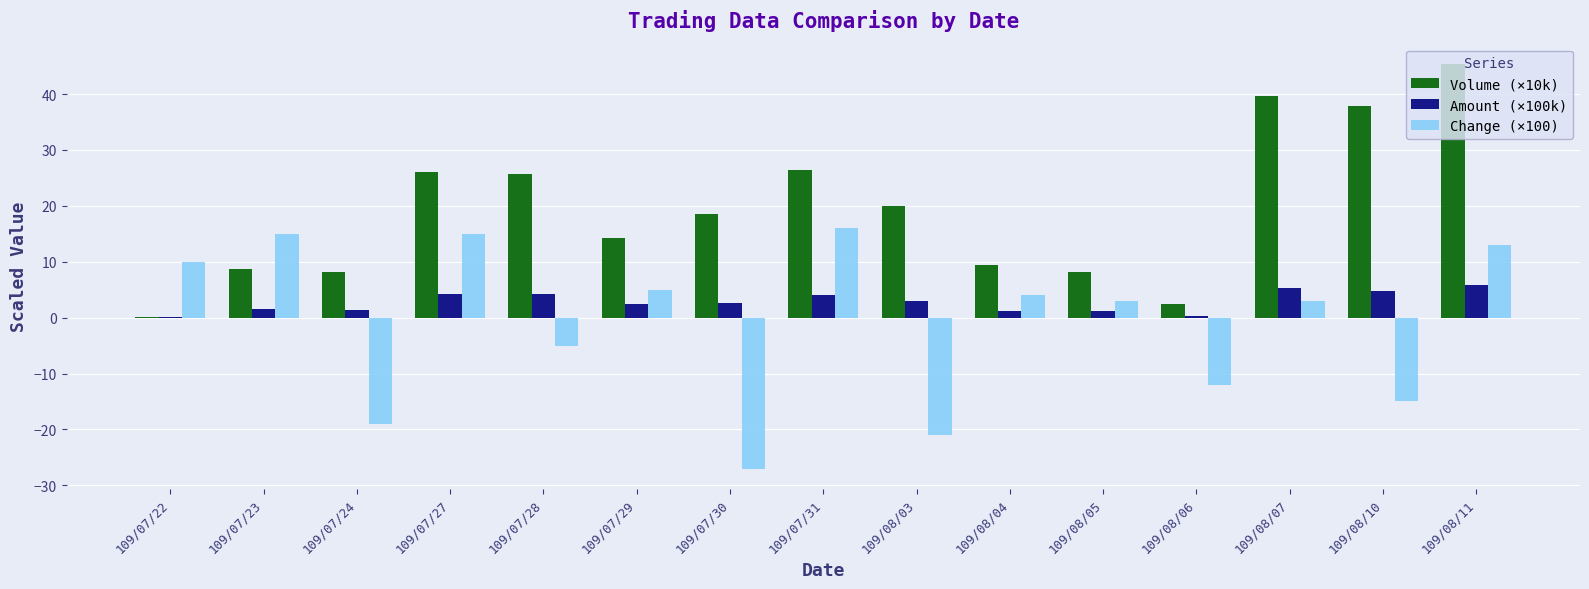

What are all the series names shown in the legend?

Volume (×10k), Amount (×100k), Change (×100)